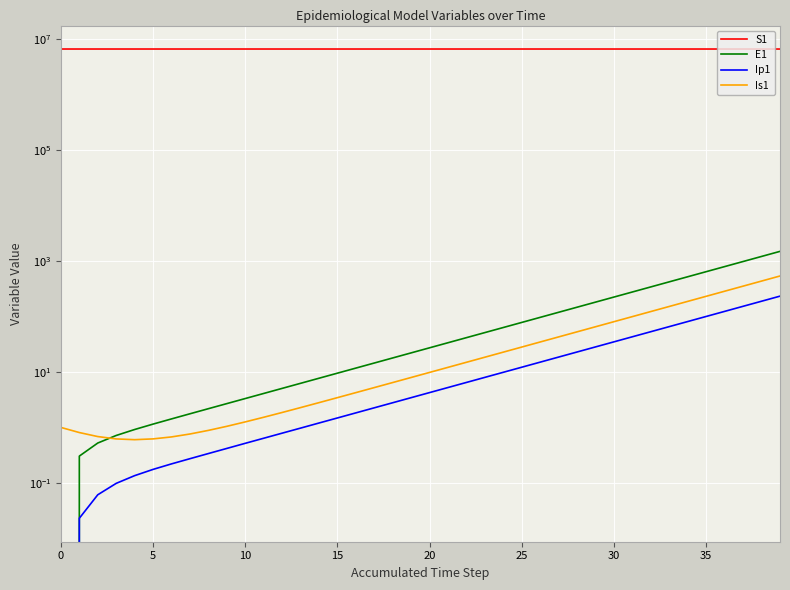

Between 12 and 25, which series saw the biggest shift?

S1